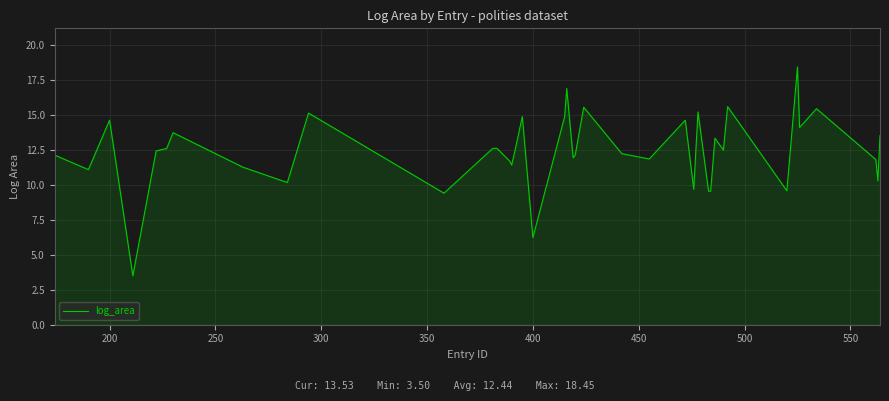

Does the chart display data point markers on the line(s)?

No